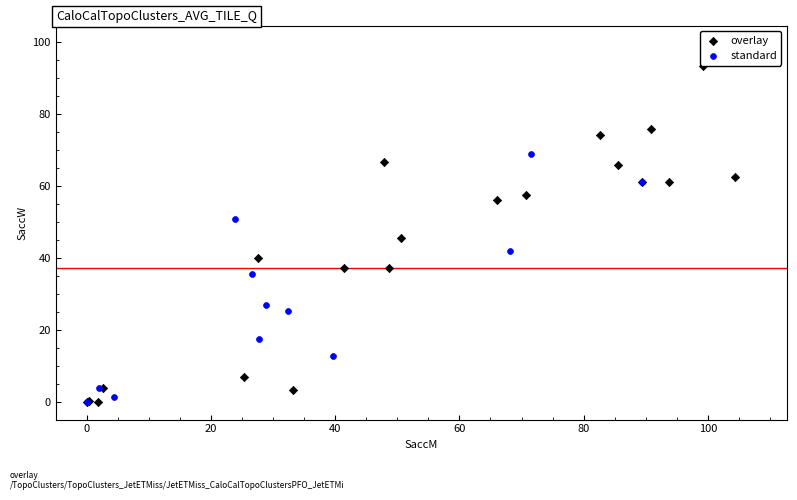

Which series has the widest spread of Y values?

overlay